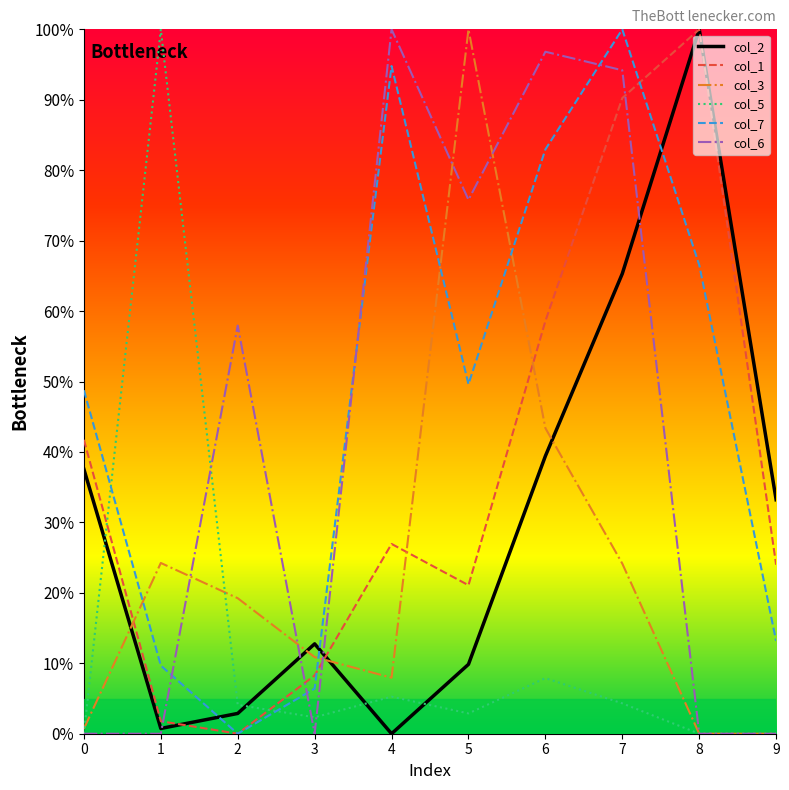

What is the sum of the col_7 values at 9 and 3?

19.6